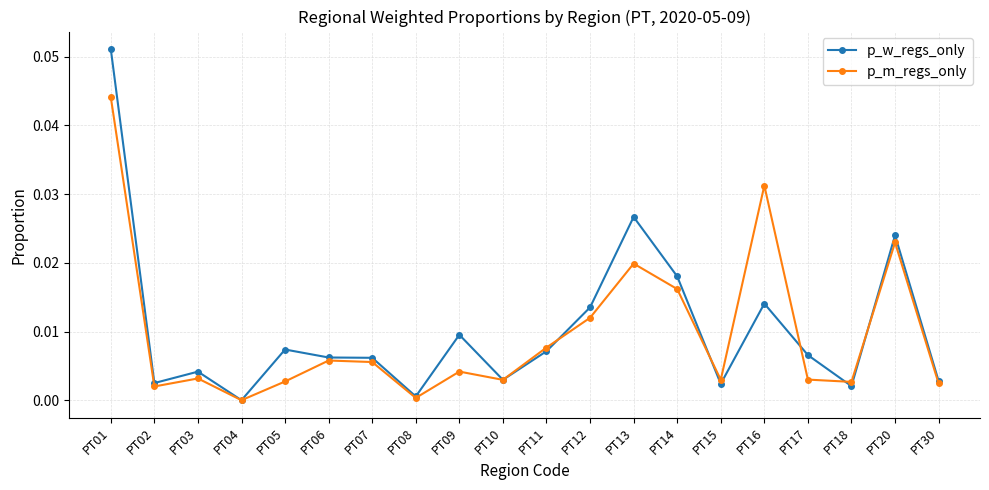

True or false: p_w_regs_only has more than 0 interior local peaks.

True